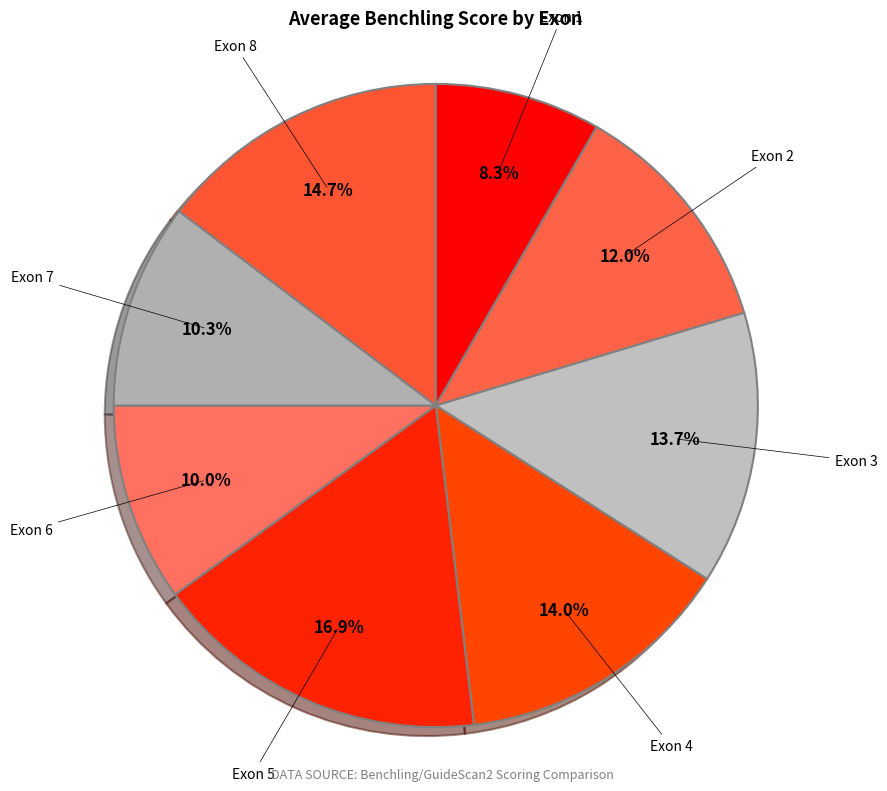

Count the number of slices in the pie.

8